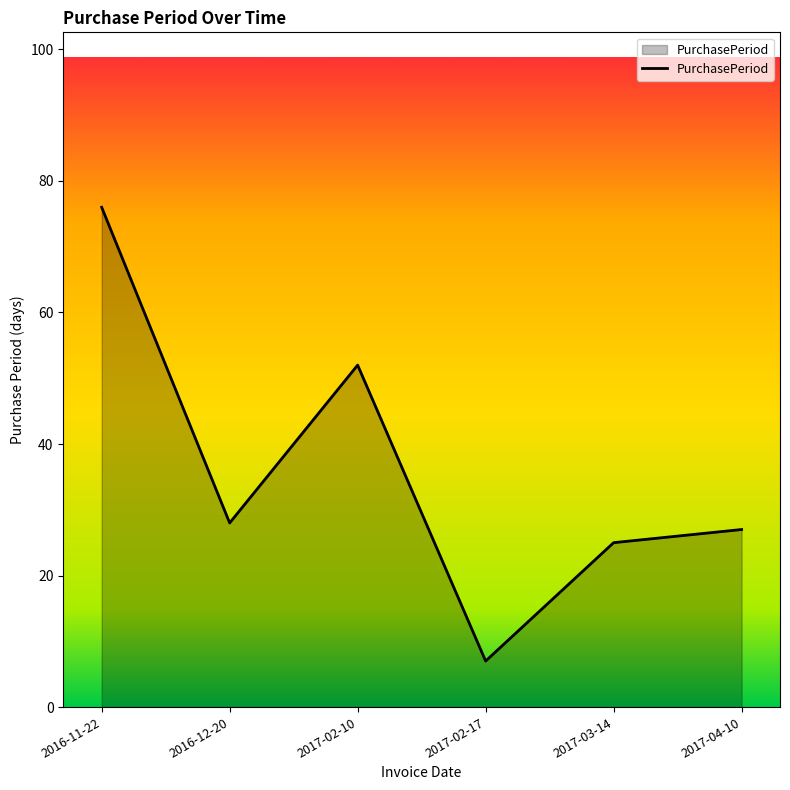

How many values are below 28?

3